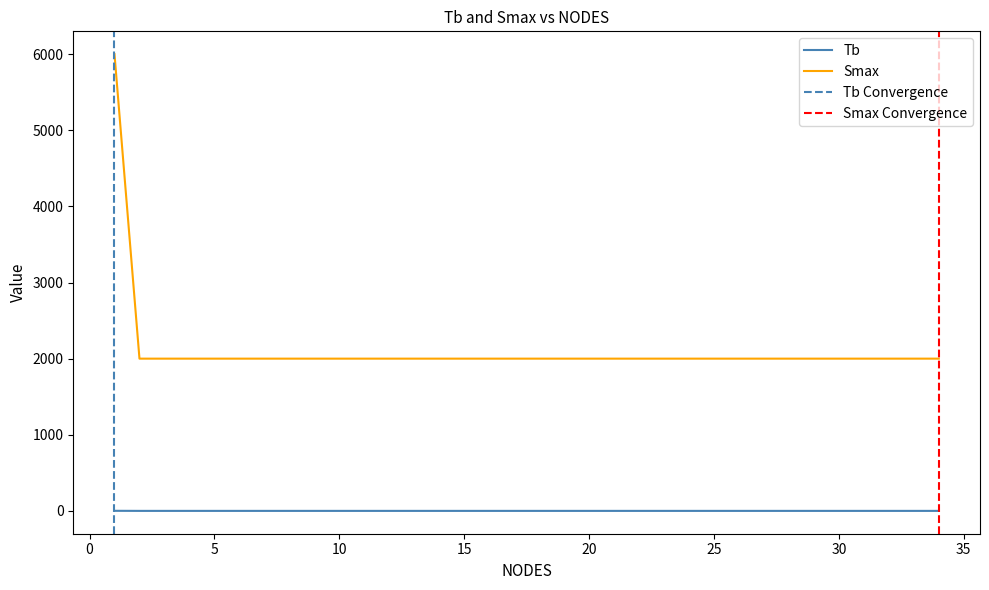

Between 26 and 30, which series saw the biggest shift?

Tb